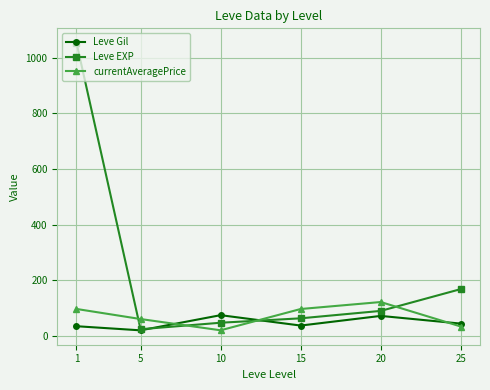

The value of currentAveragePrice at 5 is 60.8. True or false?

True